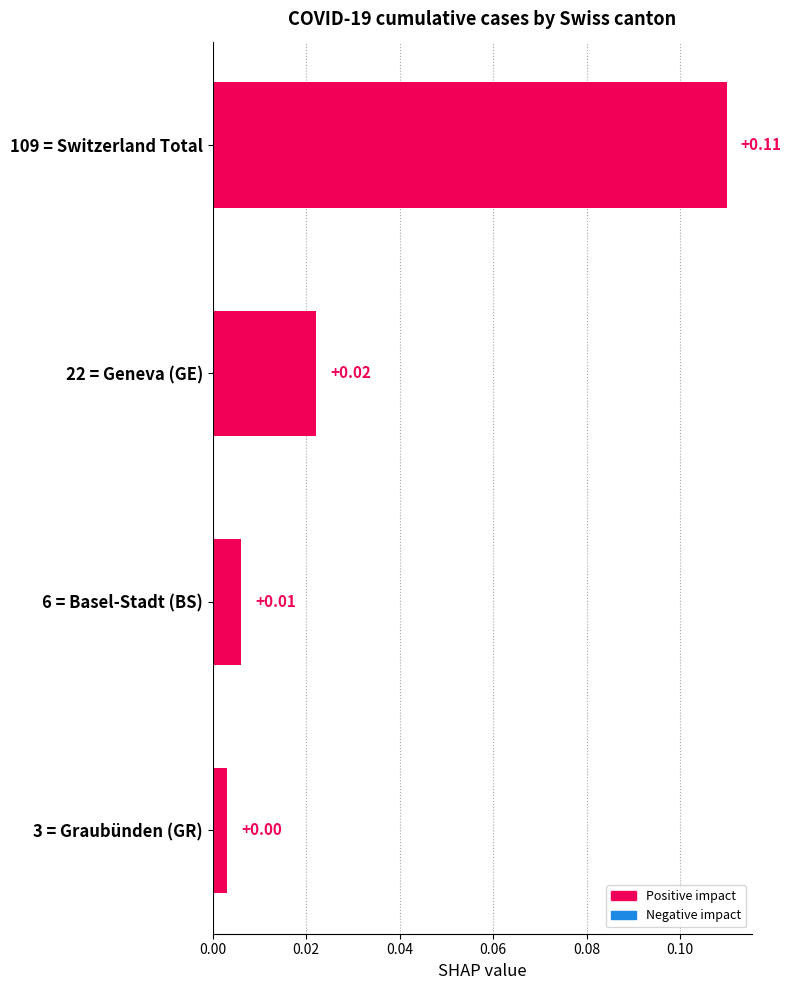

Rank the categories by value from highest to lowest.

109 = Switzerland Total, 22 = Geneva (GE), 6 = Basel-Stadt (BS), 3 = Graubünden (GR)